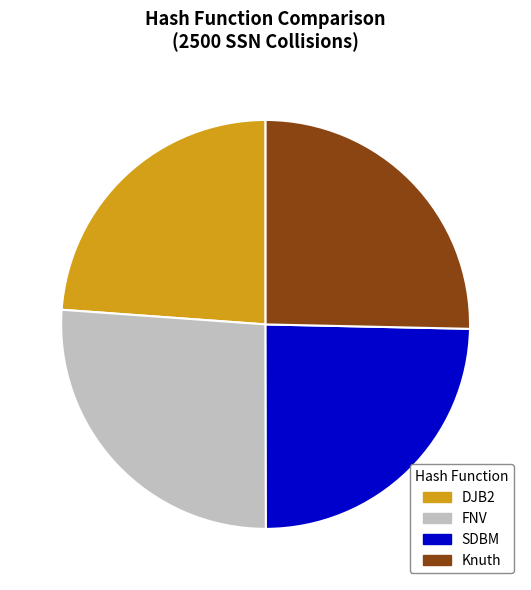

To the nearest percent, what is the combined percentage of DJB2 and SDBM?

48%